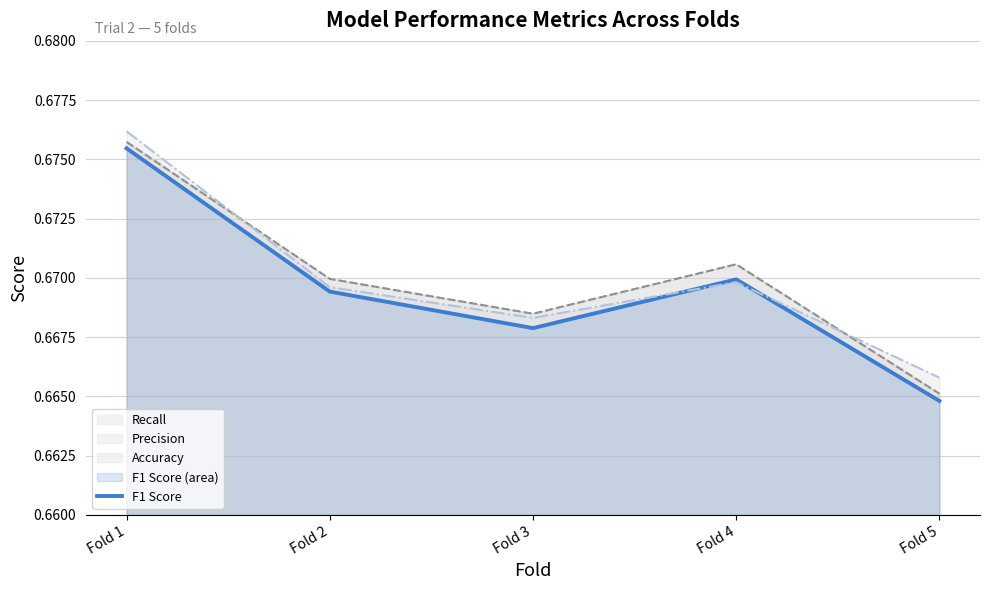

Reading left to right, extract all data points from this chart.

F1 Score: Fold 1=0.7	Fold 2=0.7	Fold 3=0.7	Fold 4=0.7	Fold 5=0.7
Accuracy: Fold 1=0.7	Fold 2=0.7	Fold 3=0.7	Fold 4=0.7	Fold 5=0.7
Precision: Fold 1=0.7	Fold 2=0.7	Fold 3=0.7	Fold 4=0.7	Fold 5=0.7
Recall: Fold 1=0.7	Fold 2=0.7	Fold 3=0.7	Fold 4=0.7	Fold 5=0.7